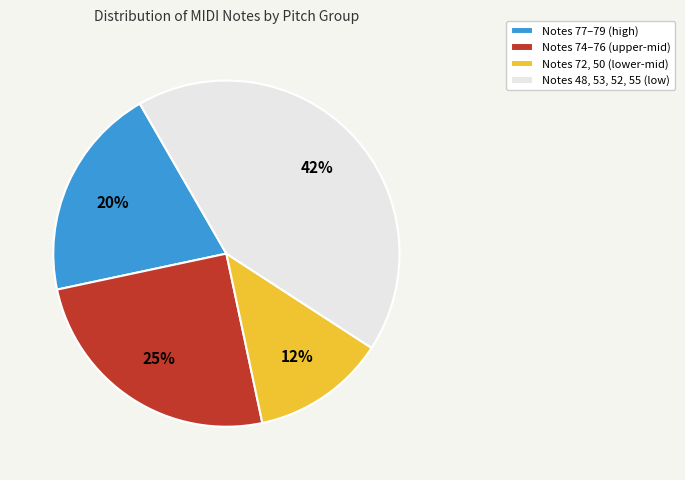

What is the ratio of the value at Notes 48, 53, 52, 55 (low) to the value at Notes 74–76 (upper-mid)?

1.7